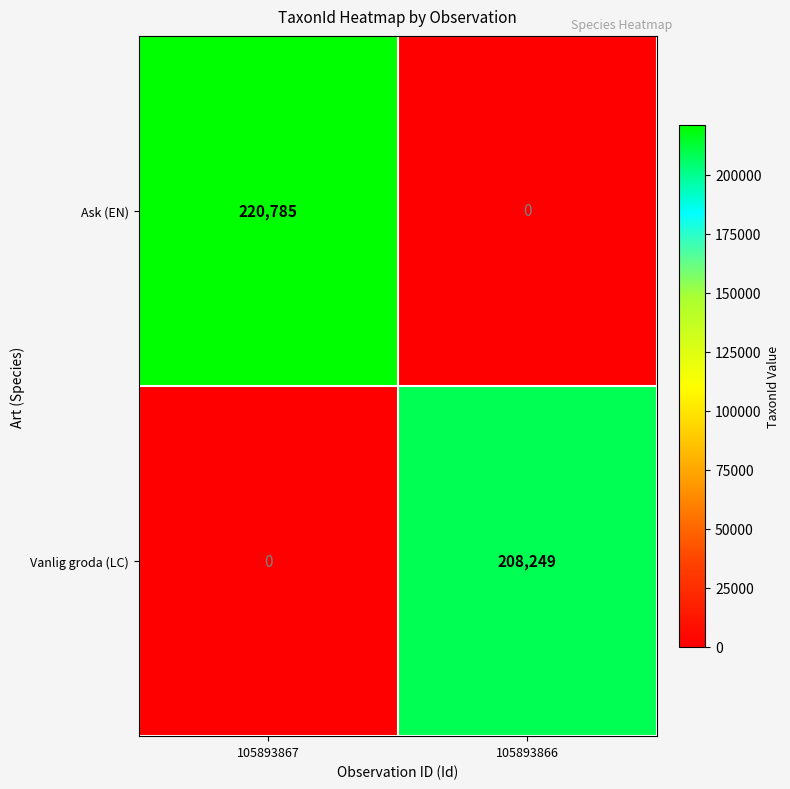

At which category is the sum across all series the highest?

105893867